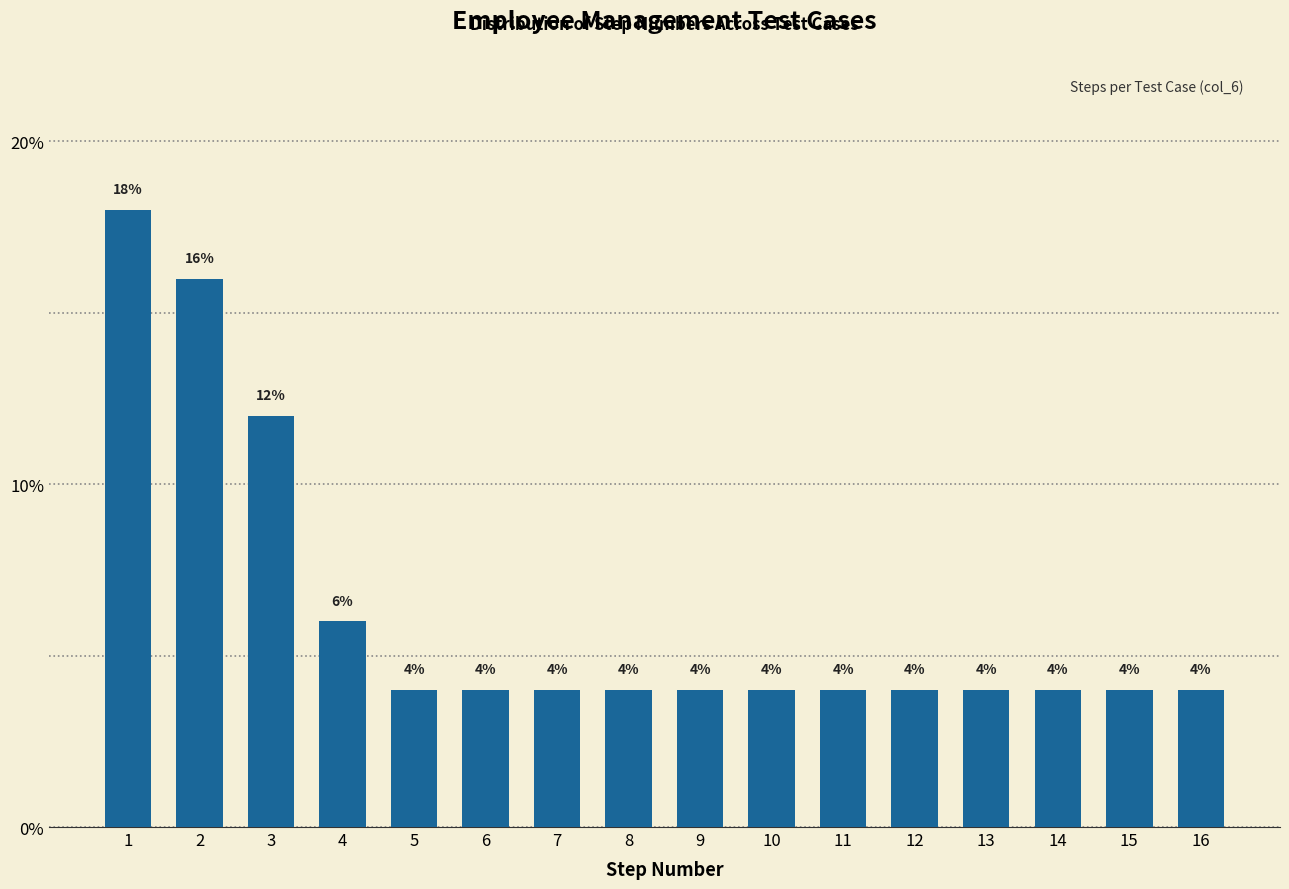

Reading left to right, list all the values displayed in this chart.

1=18	2=16	3=12	4=6	5=4	6=4	7=4	8=4	9=4	10=4	11=4	12=4	13=4	14=4	15=4	16=4